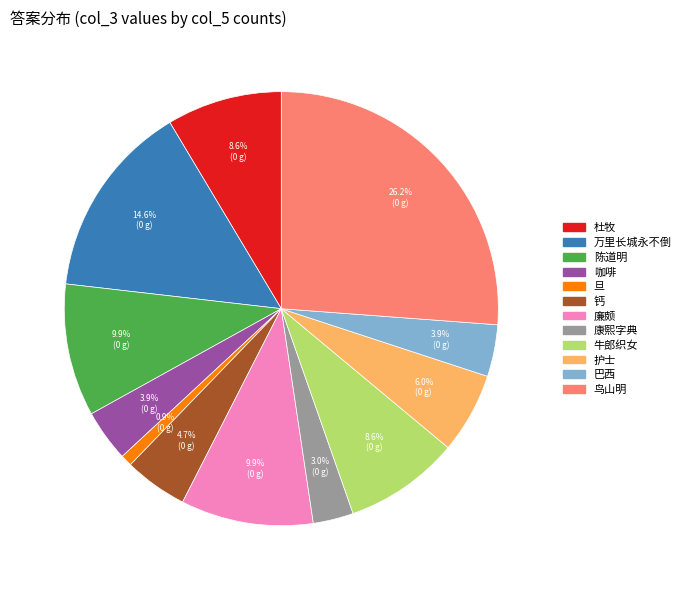

Combined, do 护士 and 巴西 account for over 50%?

No